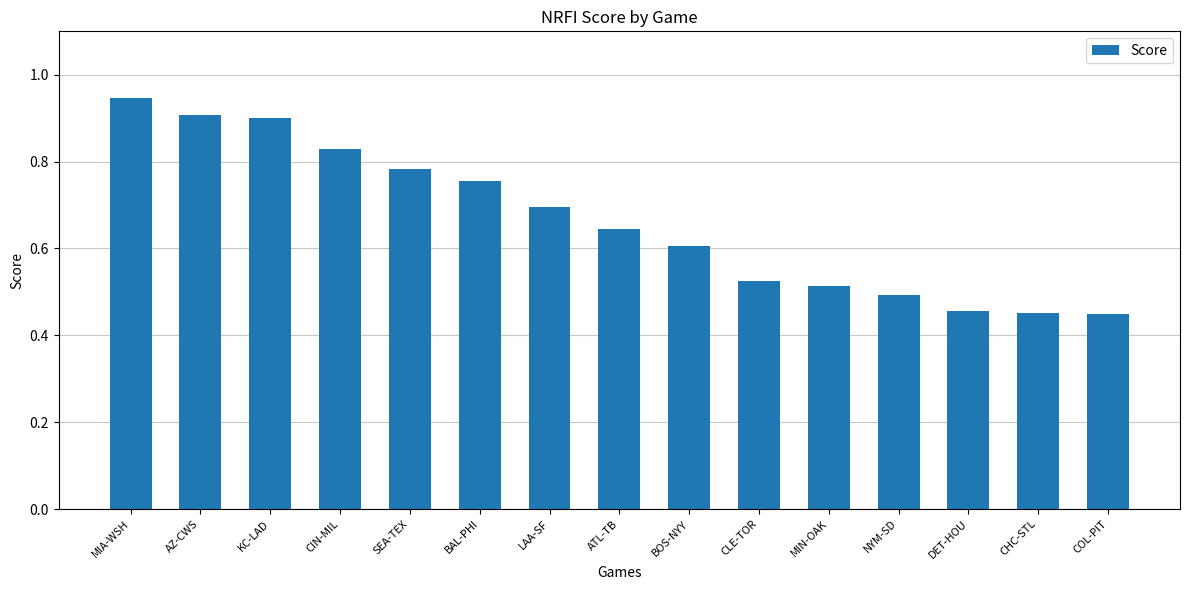

The chart shows a value of 0.5 at CLE-TOR. True or false?

True